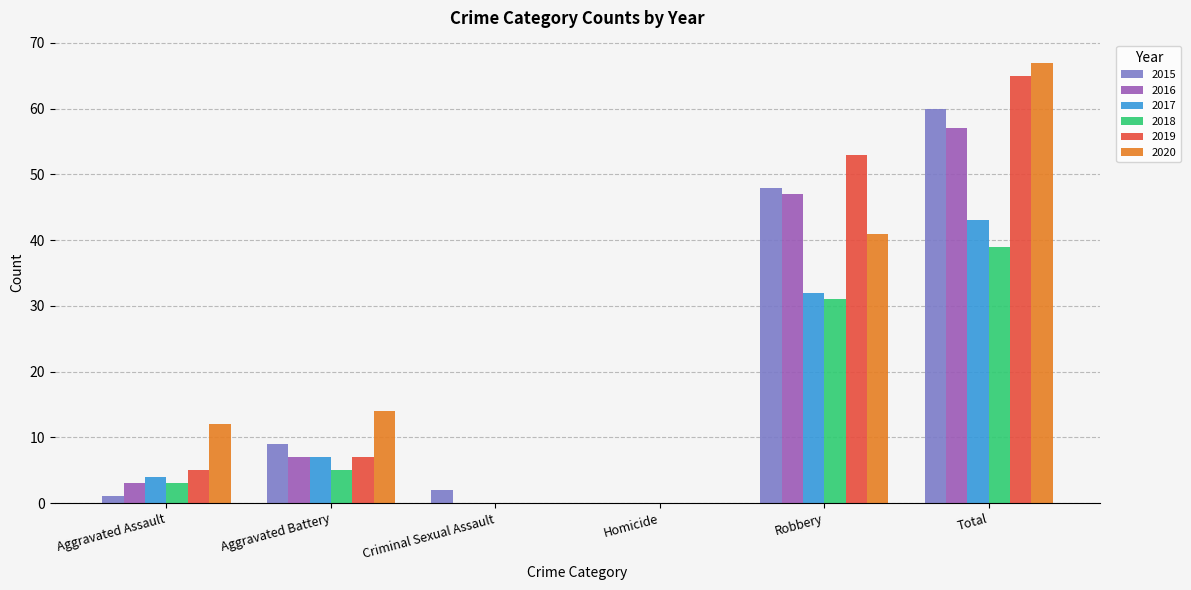

What is the sum of all 2017 values?

86